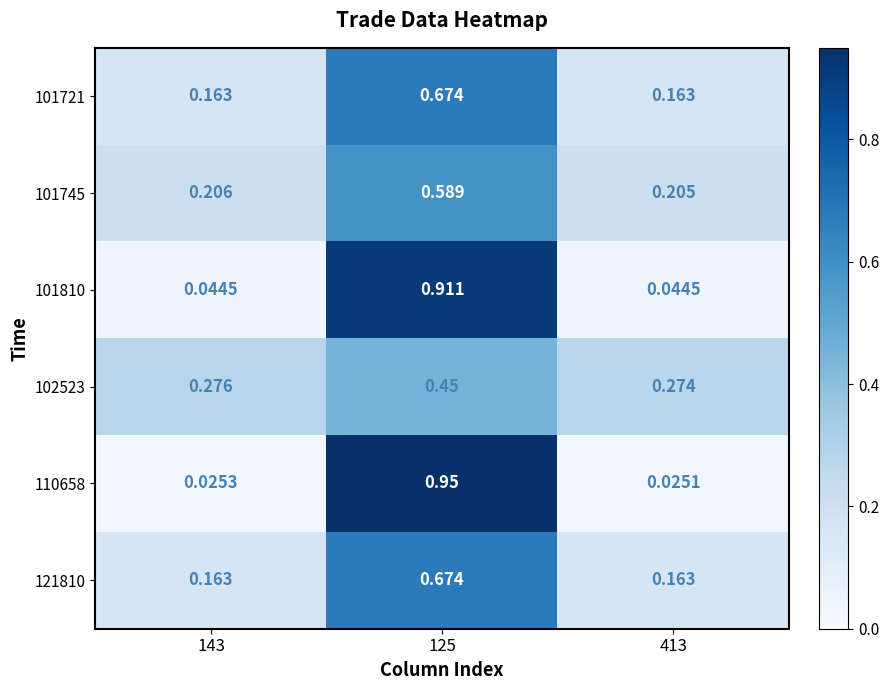

Is the value of 101745 at 413 greater than the value of 110658 at 125?

No